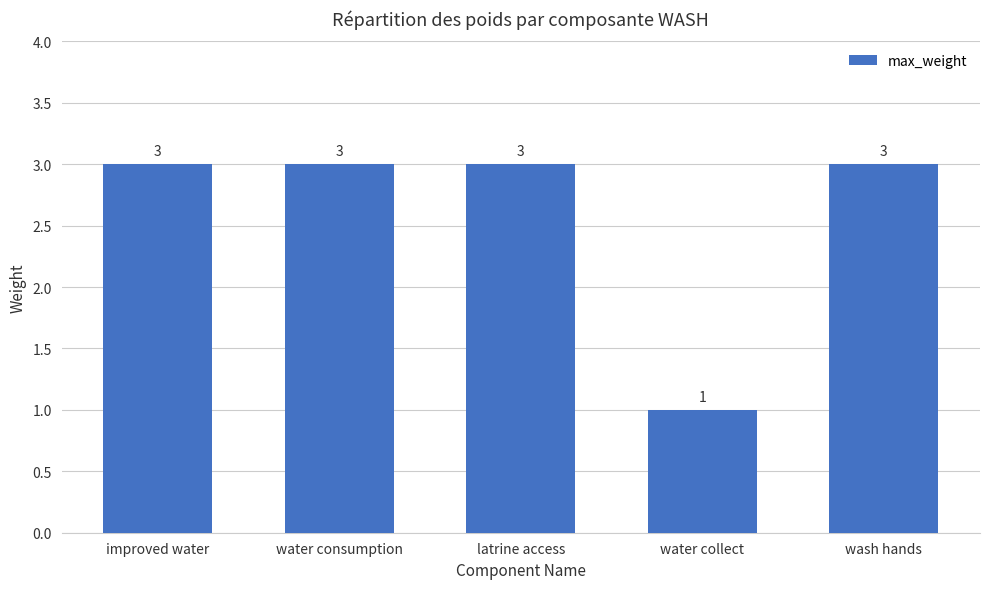

Which label corresponds to the smallest value in the chart?

water collect